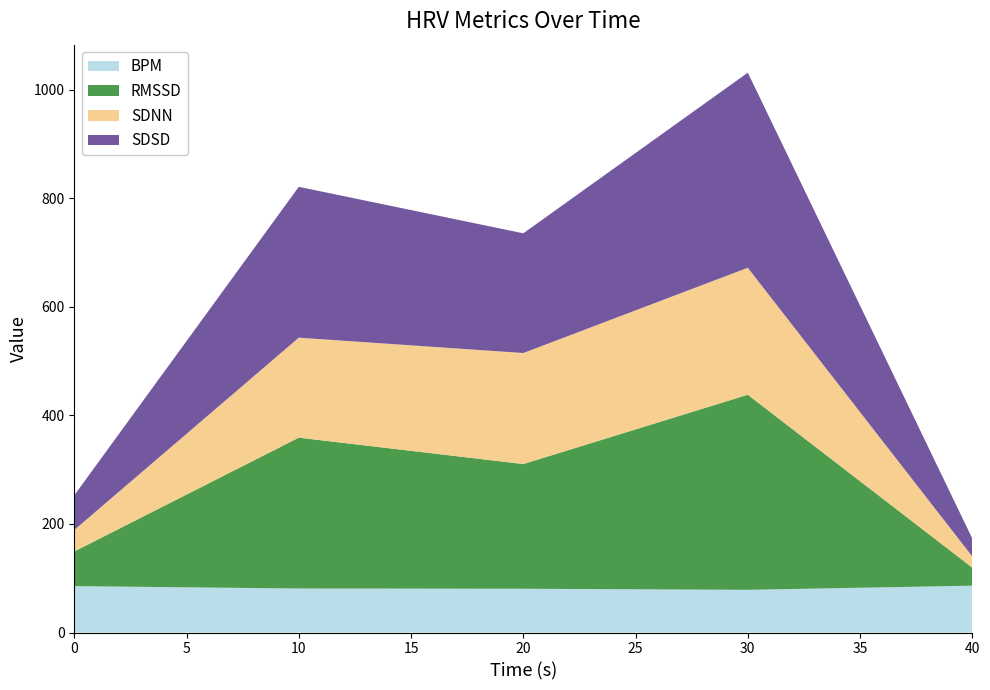

At which category is the sum across all series the highest?

30